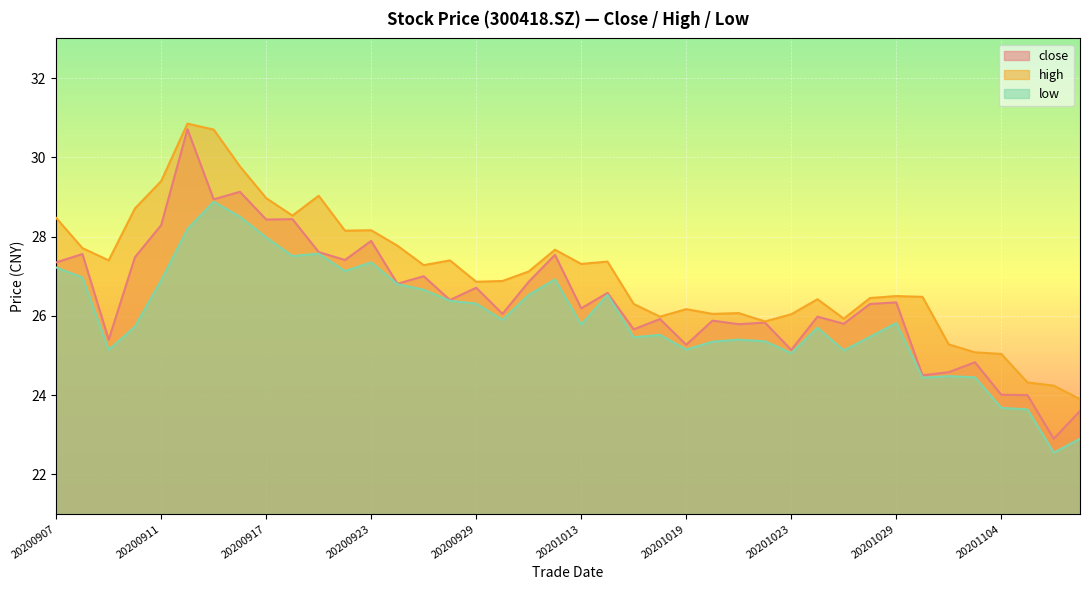

What is the minimum value shown in the chart?

22.6